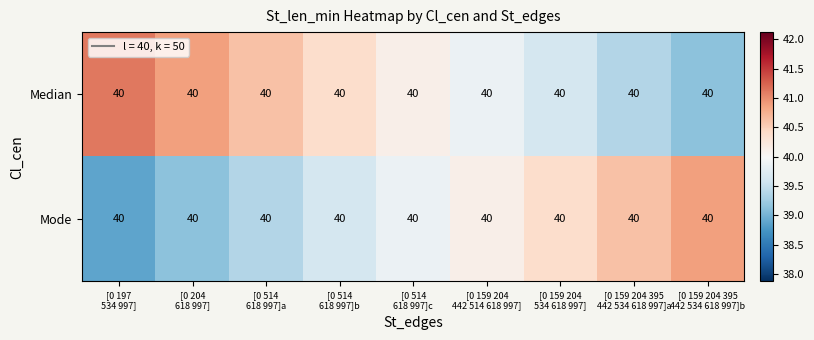

List the labels in order of Mode value, smallest first.

[0 197 534 997], [0 204 618 997], [0 514 618 997]a, [0 514 618 997]b, [0 514 618 997]c, [0 159 204 442 514 618 997], [0 159 204 534 618 997], [0 159 204 395 442 534 618 997]a, [0 159 204 395 442 534 618 997]b